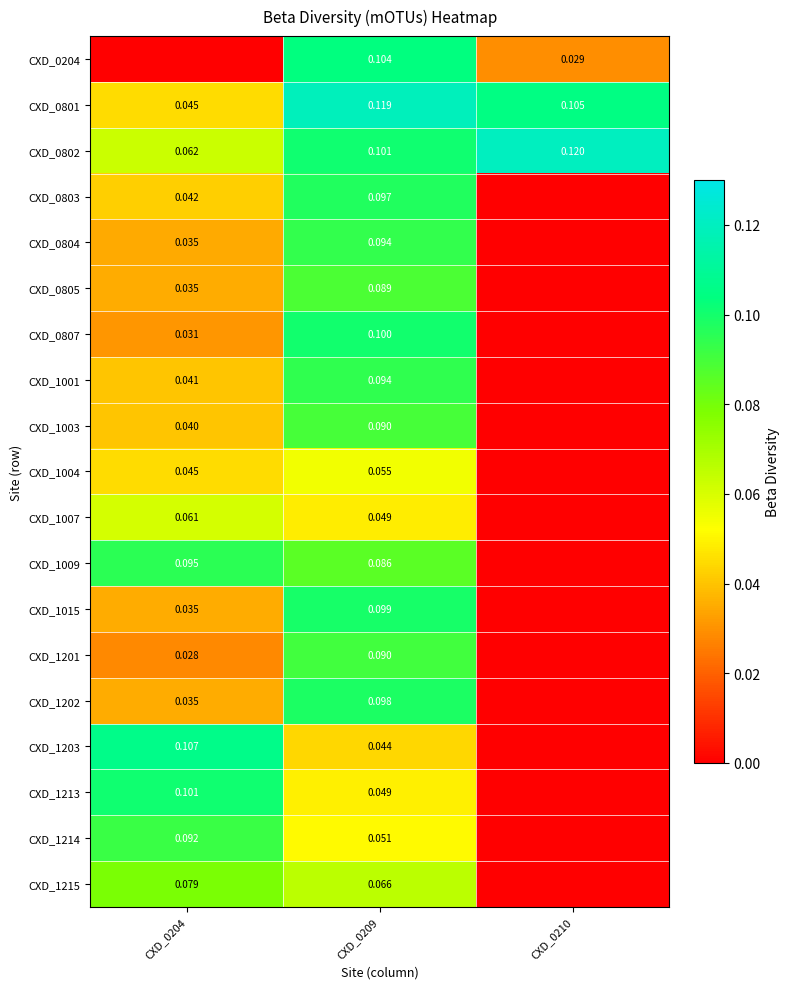

Count the CXD_1201 values in the range 0 to 1.

3